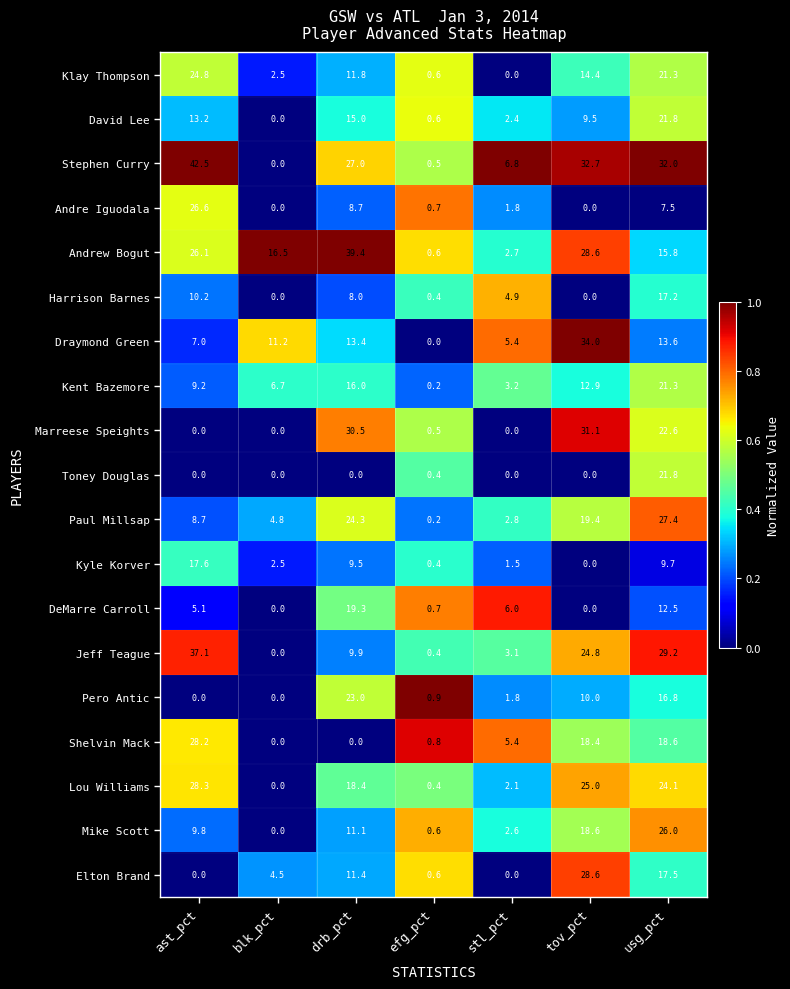

Which series changed the most between drb_pct and efg_pct?

Andrew Bogut